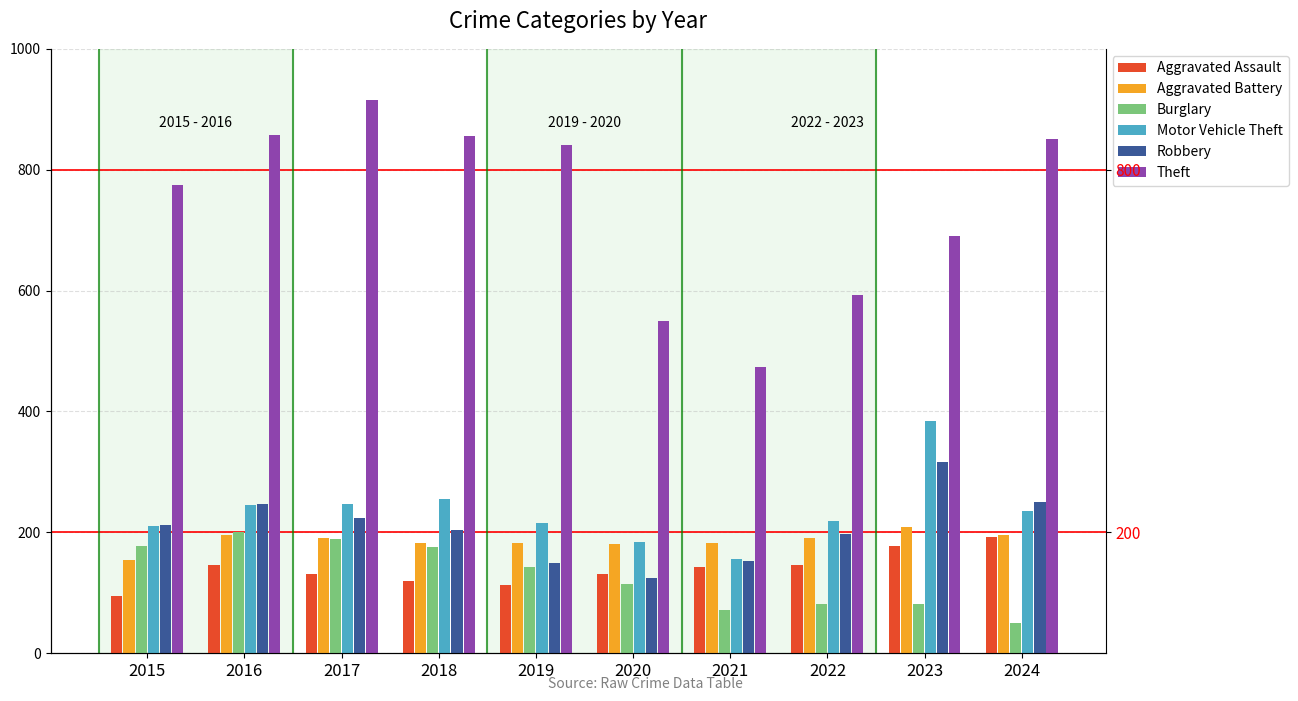

How many groups of bars are there?

10